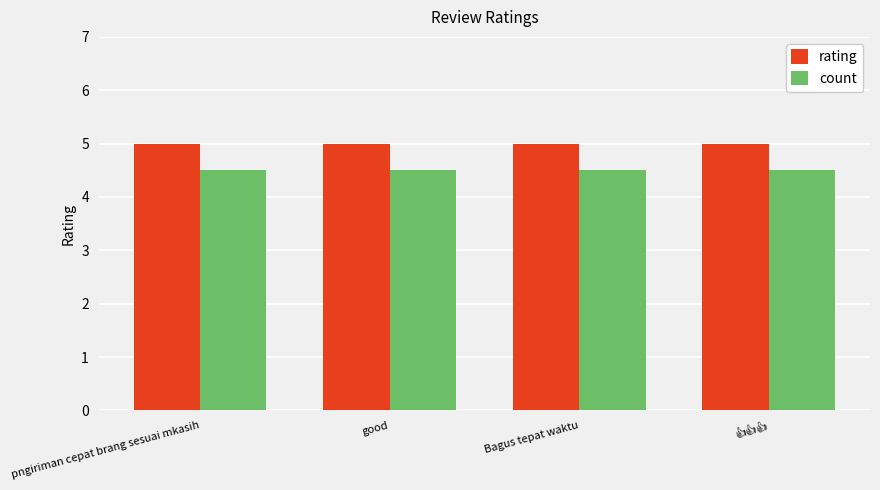

Does the chart contain stacked bars?

No